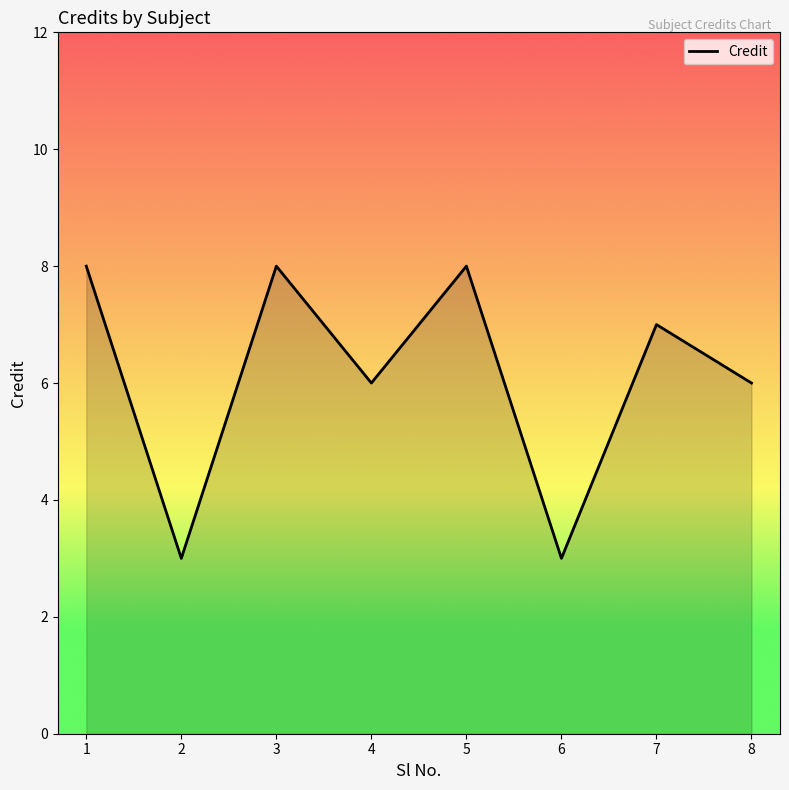

How many distinct data groups are displayed?

1